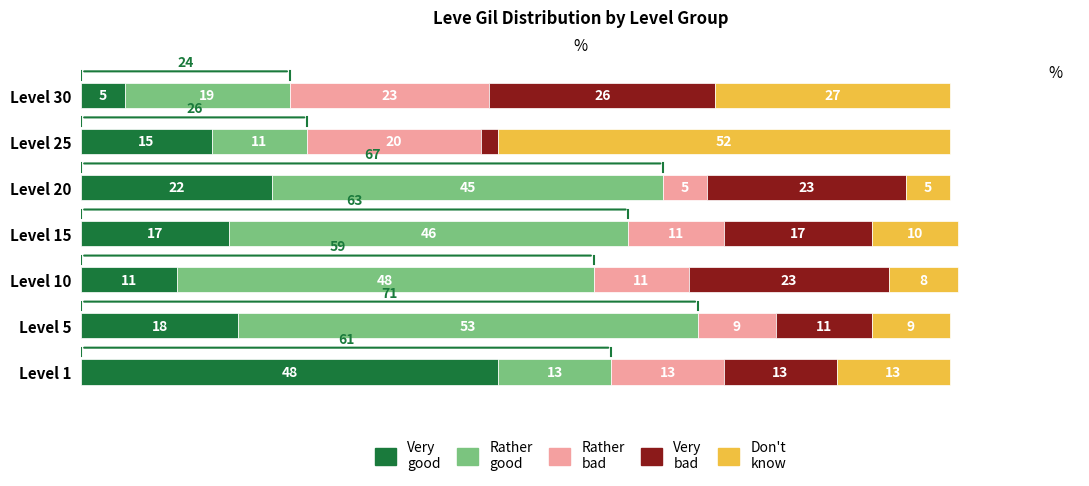

Which category has the highest value in the Very good series?

Level 1